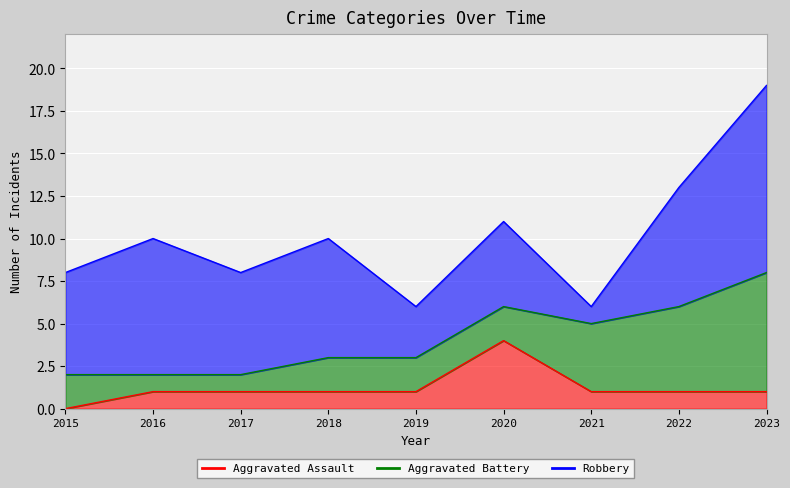

Rank the series by their average value, from highest to lowest.

Robbery, Aggravated Battery, Aggravated Assault